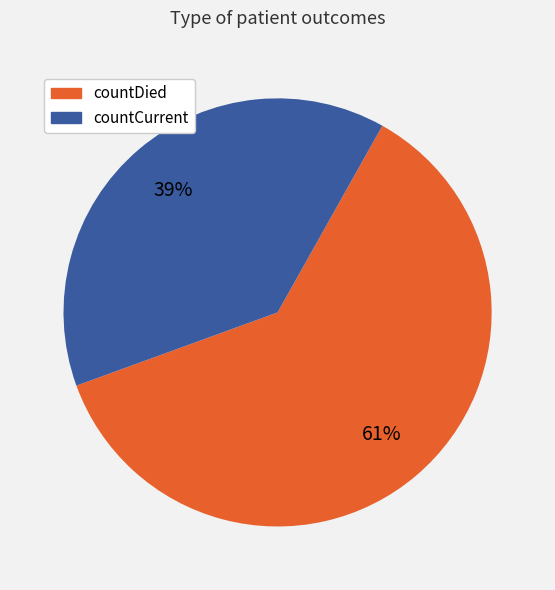

What percentage is the countCurrent slice, to the nearest percent?

39%